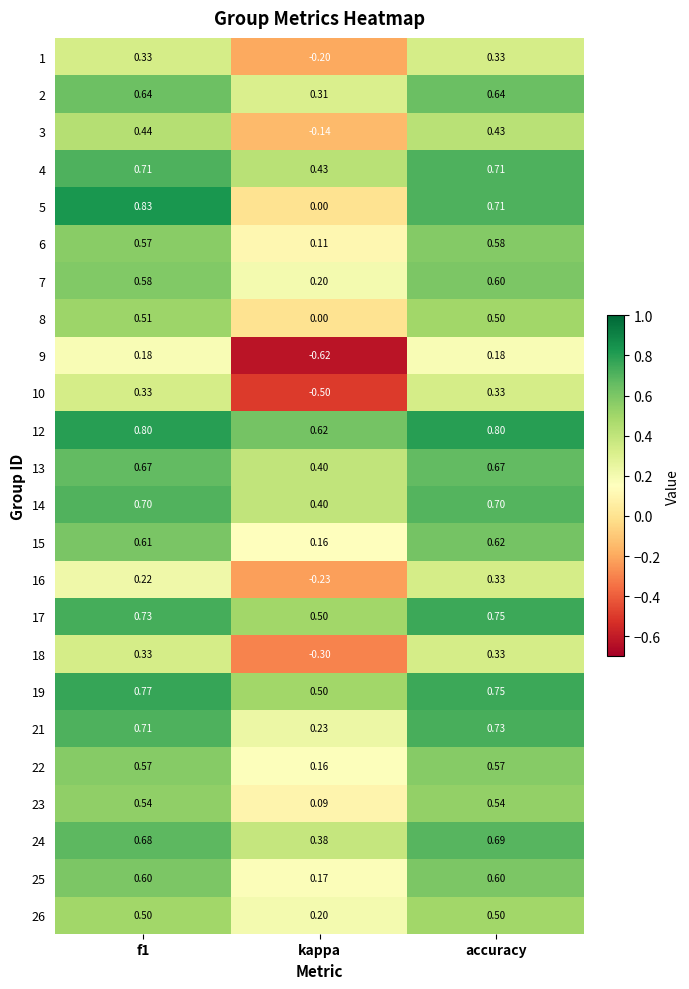

How many data points in 16 are above 0?

2